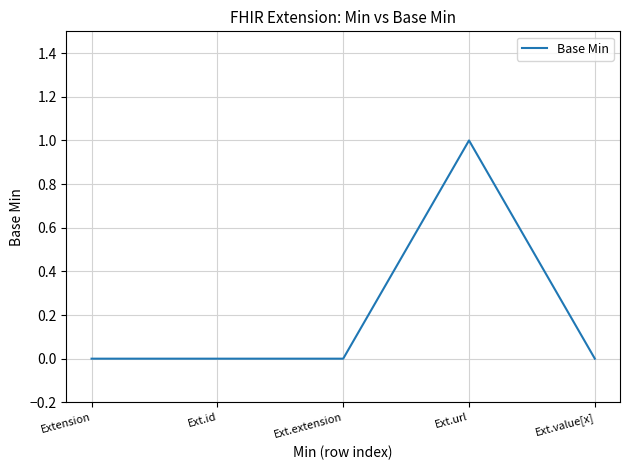

Is it true that the value at Ext.extension is 0?

True